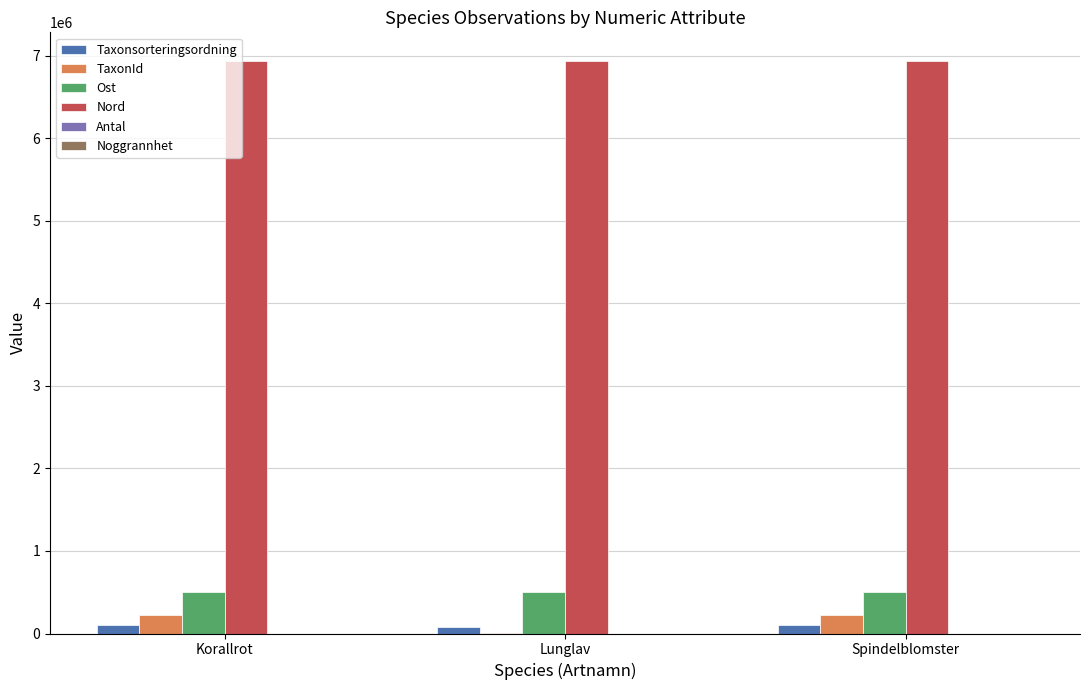

The Ost series shows 846194 at Spindelblomster. True or false?

False